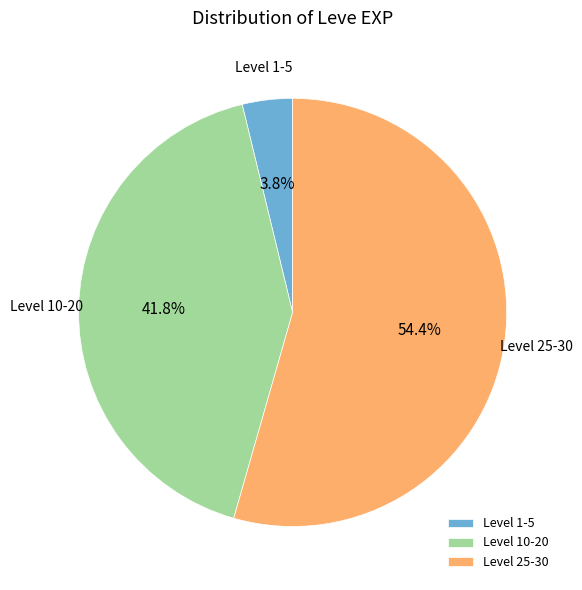

Which has a higher value, Level 1-5 or Level 25-30?

Level 25-30